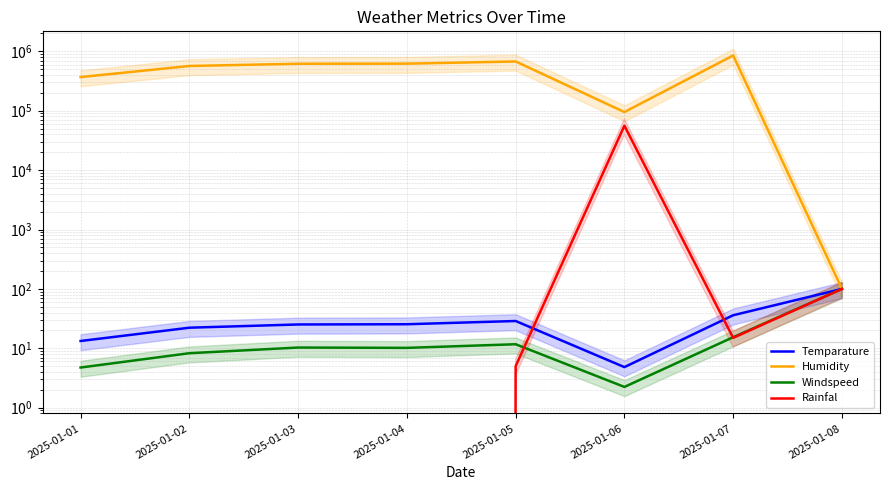

Which series has the largest total across all categories?

Humidity